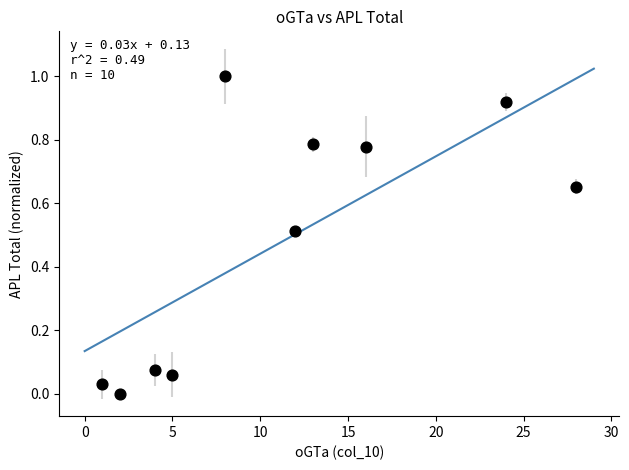

What is the range of X values (max minus min)?

27.0